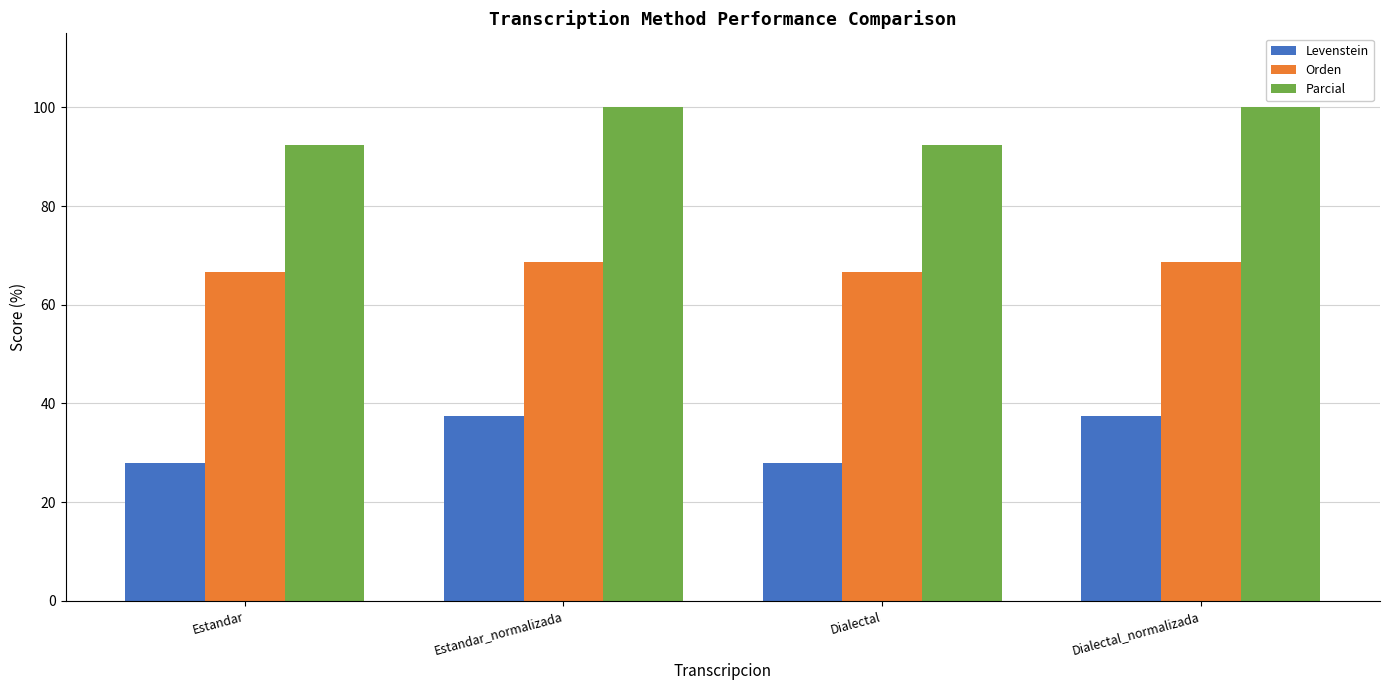

At Dialectal_normalizada, list the series in order from smallest to largest.

Levenstein, Orden, Parcial